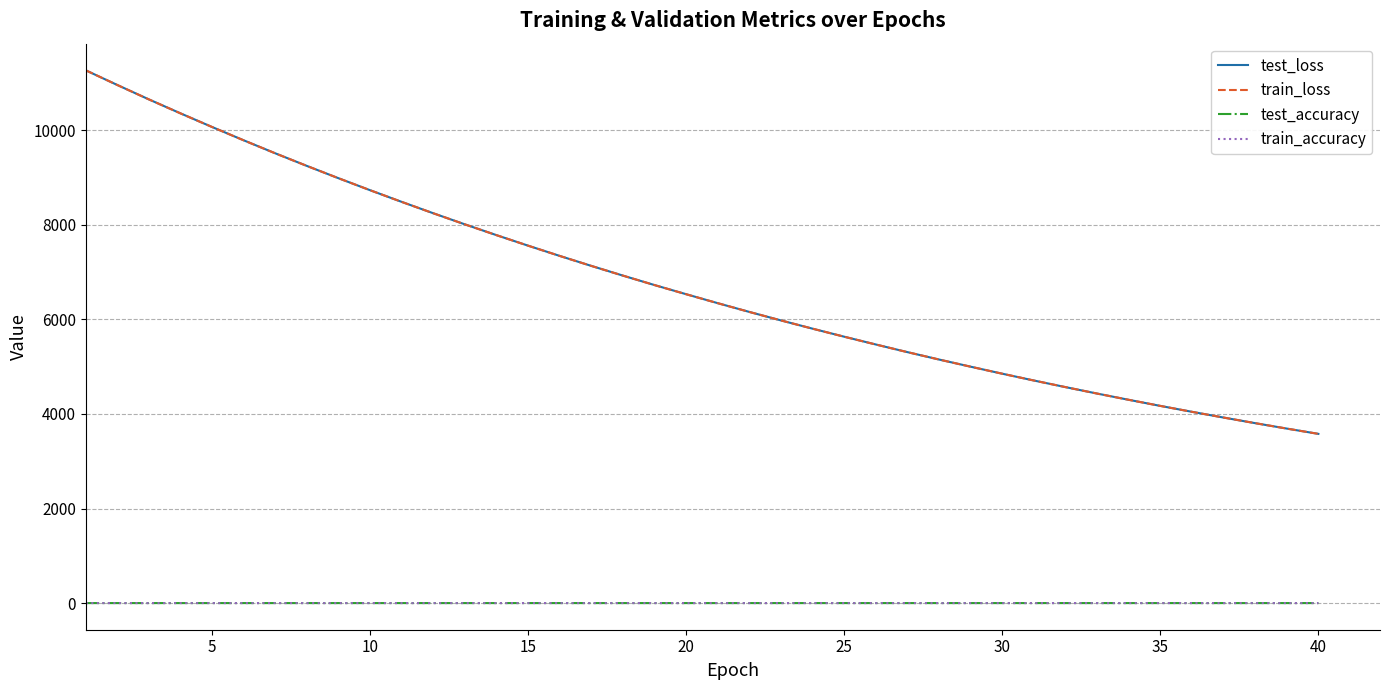

What are all the series names shown in the legend?

test_loss, train_loss, test_accuracy, train_accuracy